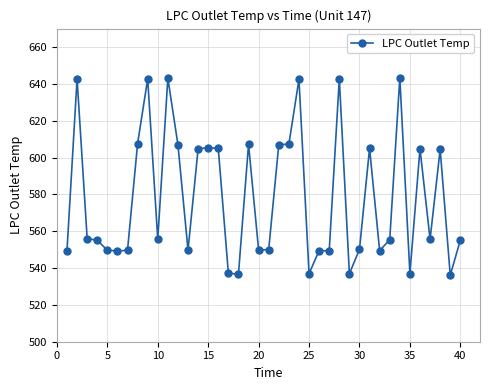

What is the sum of all values?

23121.7